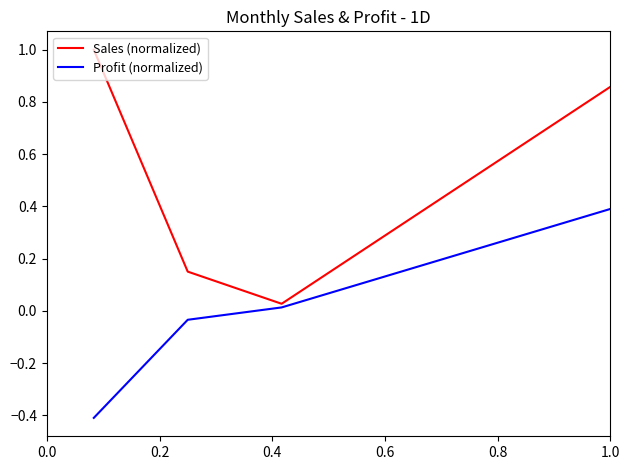

Which series has the widest spread of values?

Sales (normalized)